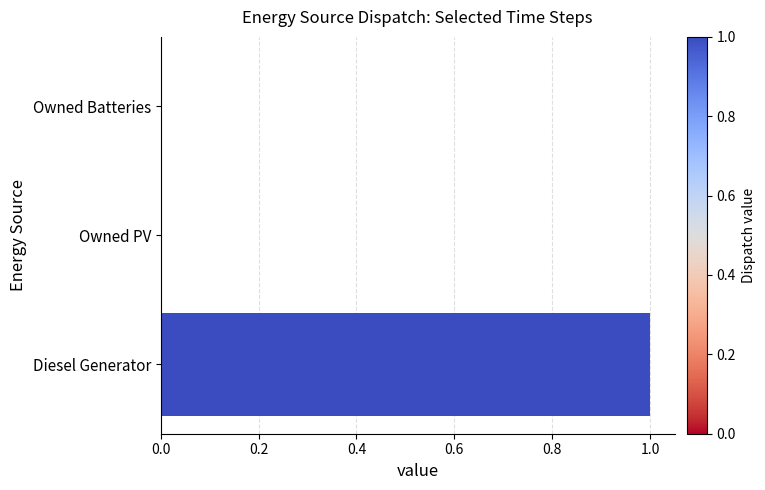

Are the bars horizontal?

Yes